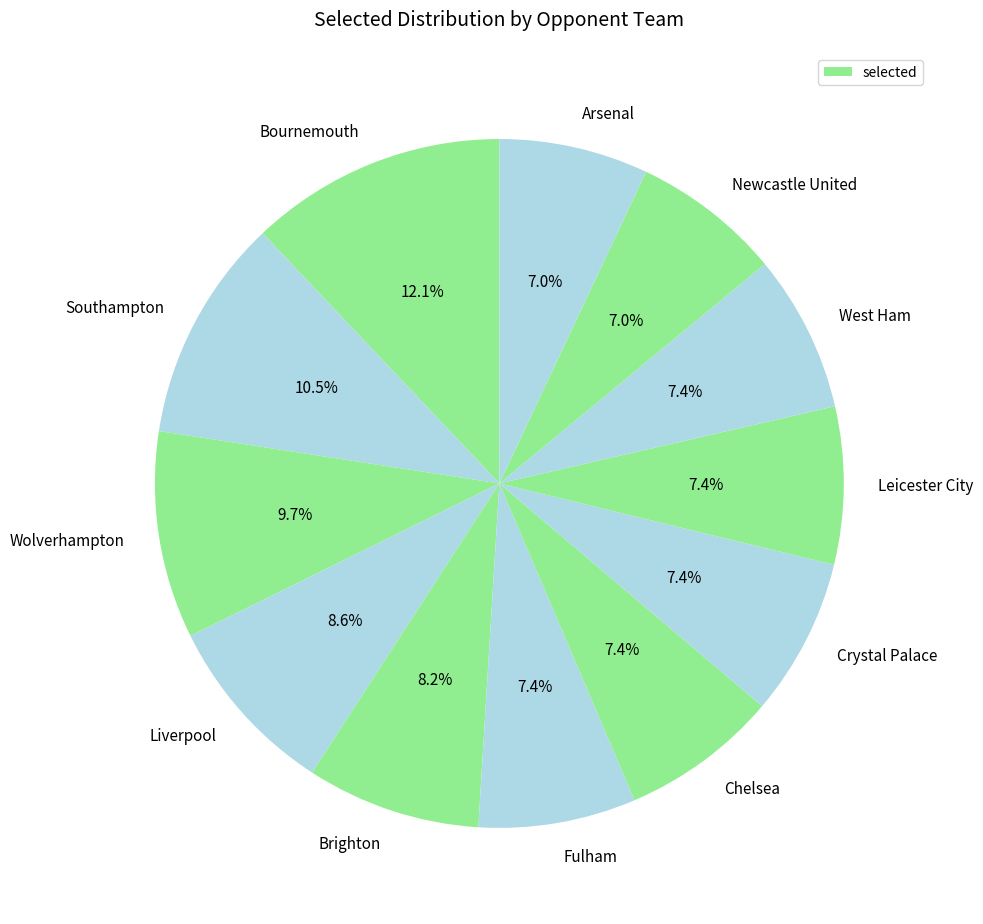

How many segments does this pie chart have?

12